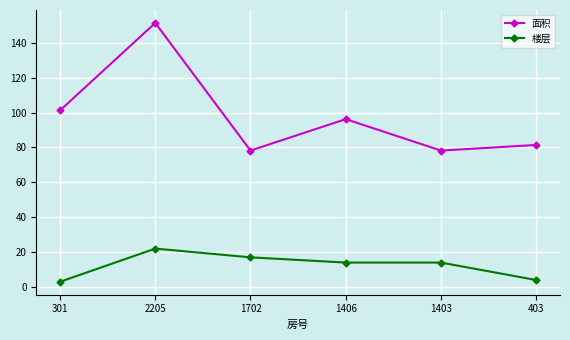

Reading right to left, transcribe all the data shown in this chart.

面积: 403=81.4	1403=78.2	1406=96.2	1702=78.2	2205=151.3	301=101.2
楼层: 403=4.0	1403=14.0	1406=14.0	1702=17.0	2205=22.0	301=3.0